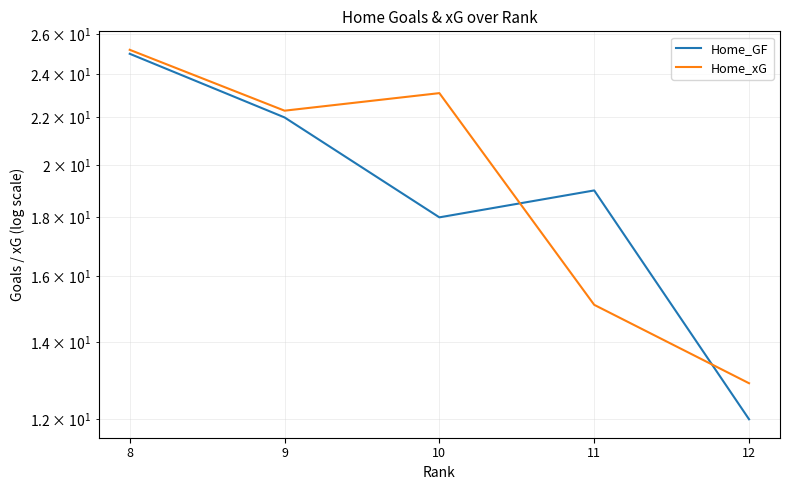

How many values in the Home_xG series are below 22?

2